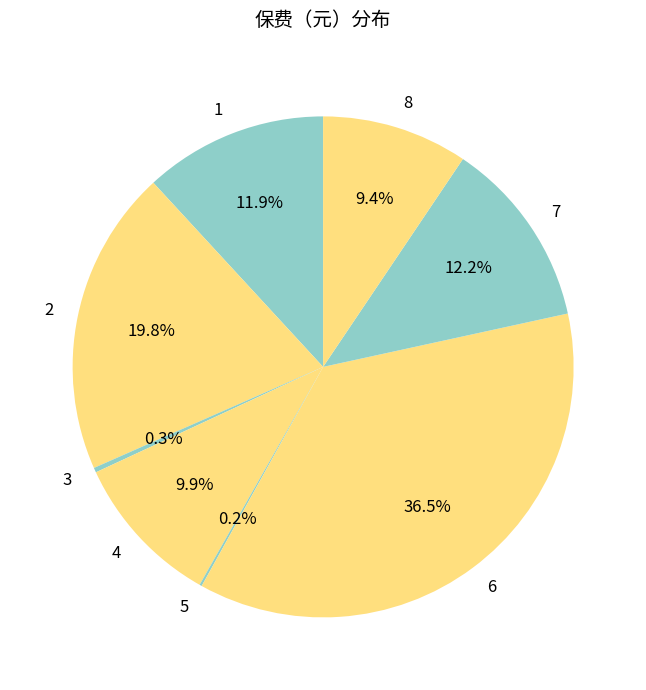

What is the largest slice in the pie chart?

6